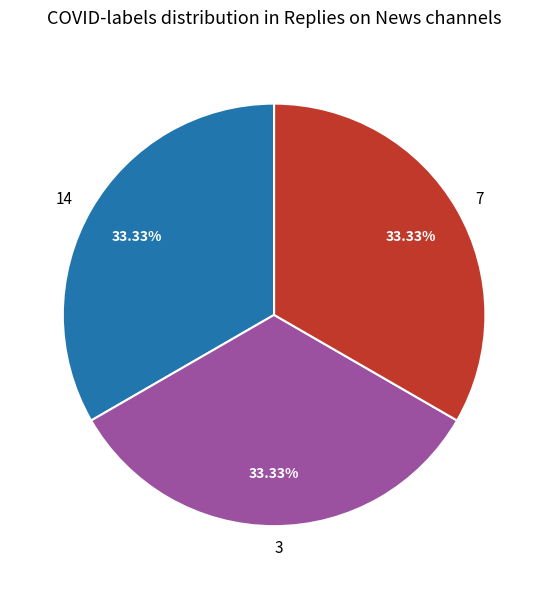

Is there any slice that represents more than half of the pie?

No